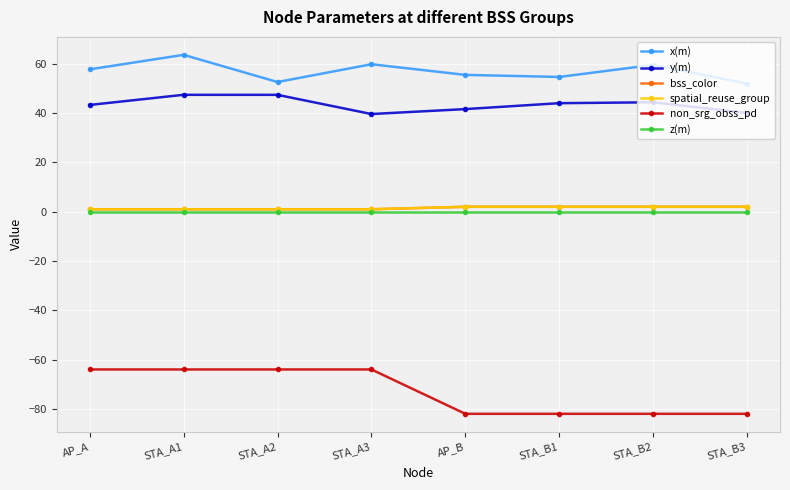

Is this an area chart (filled region under the line)?

No